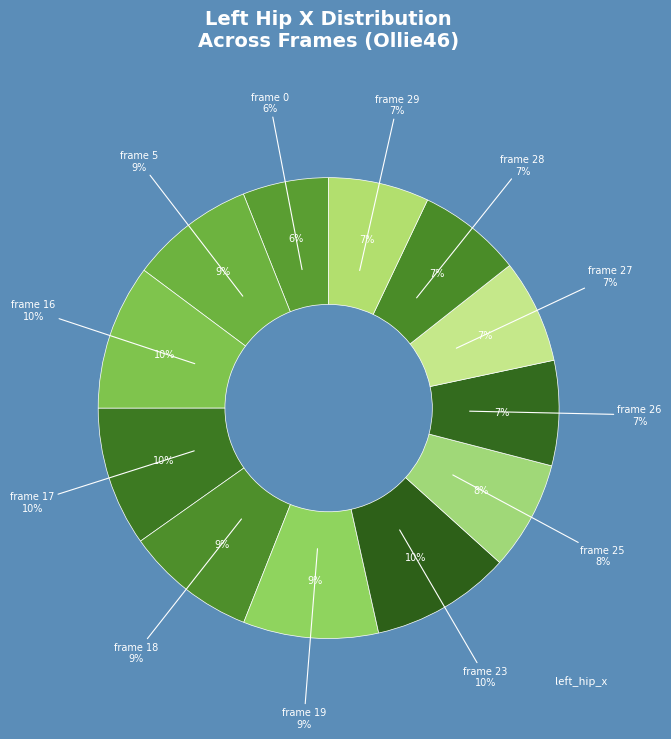

Is the sum of frame 27 and frame 5 greater than half?

No